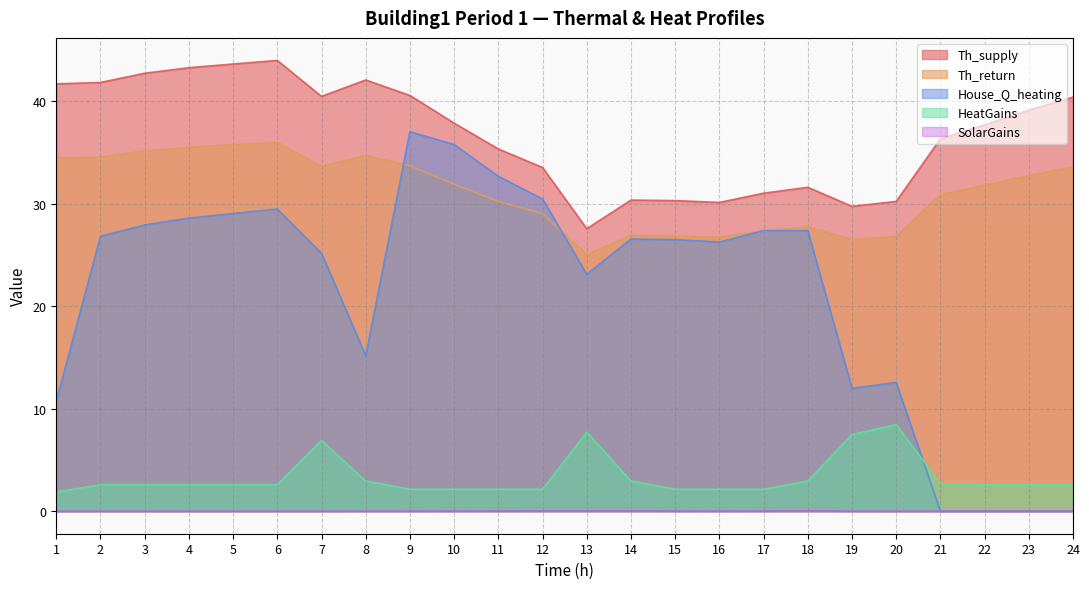

The value of HeatGains at 7 is 6.9. True or false?

True